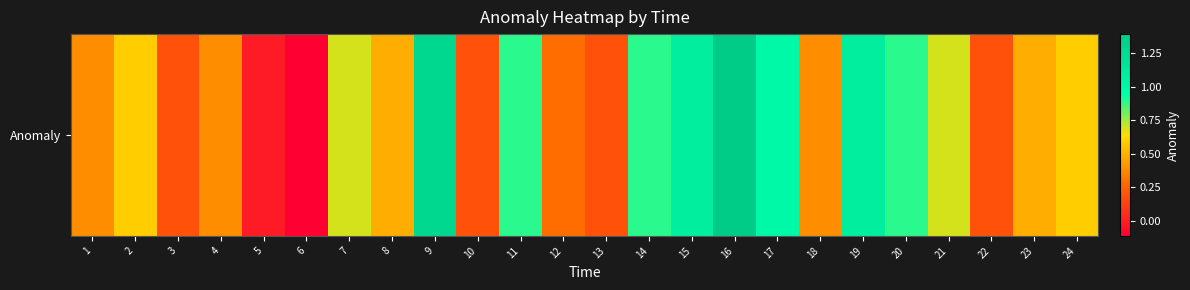

Reading left to right, extract all data points from this chart.

1=0.4	2=0.6	3=0.2	4=0.4	5=-0.0	6=-0.1	7=0.7	8=0.5	9=1.3	10=0.2	11=0.9	12=0.3	13=0.2	14=0.9	15=1.1	16=1.4	17=1.0	18=0.4	19=1.1	20=0.9	21=0.7	22=0.2	23=0.5	24=0.6